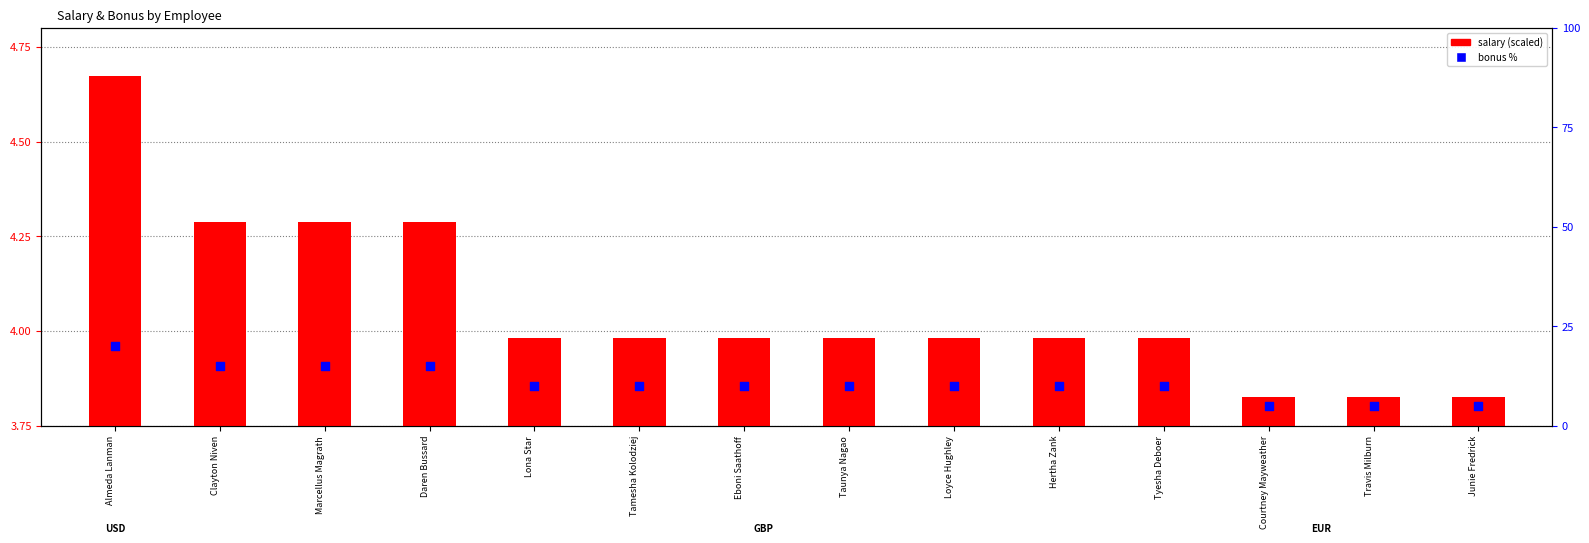

What are all the series names shown in the legend?

salary scaled, bonus %